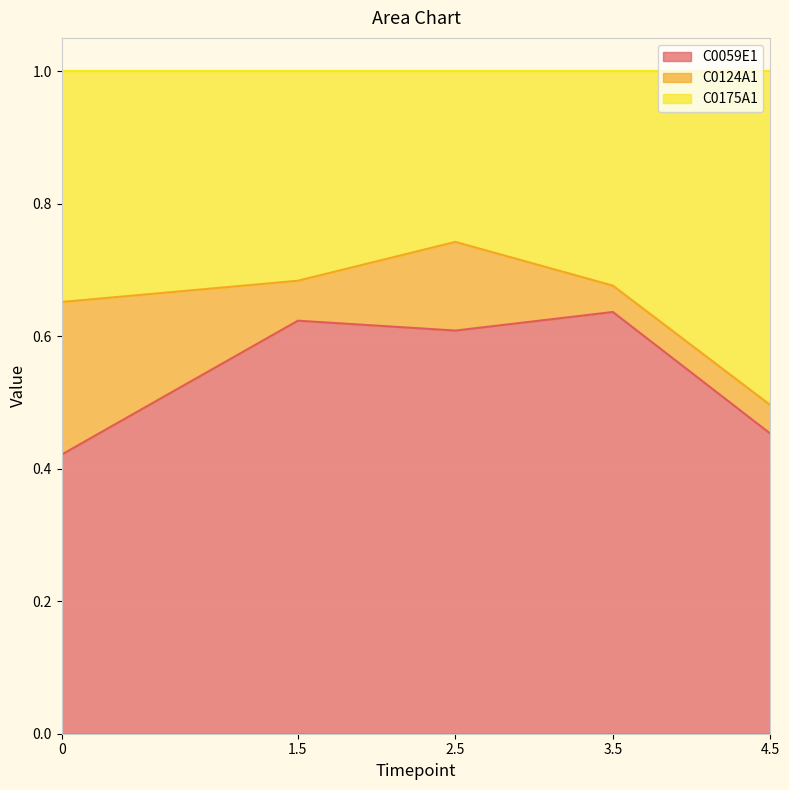

What is the total value across all series at 4.5?

1.0